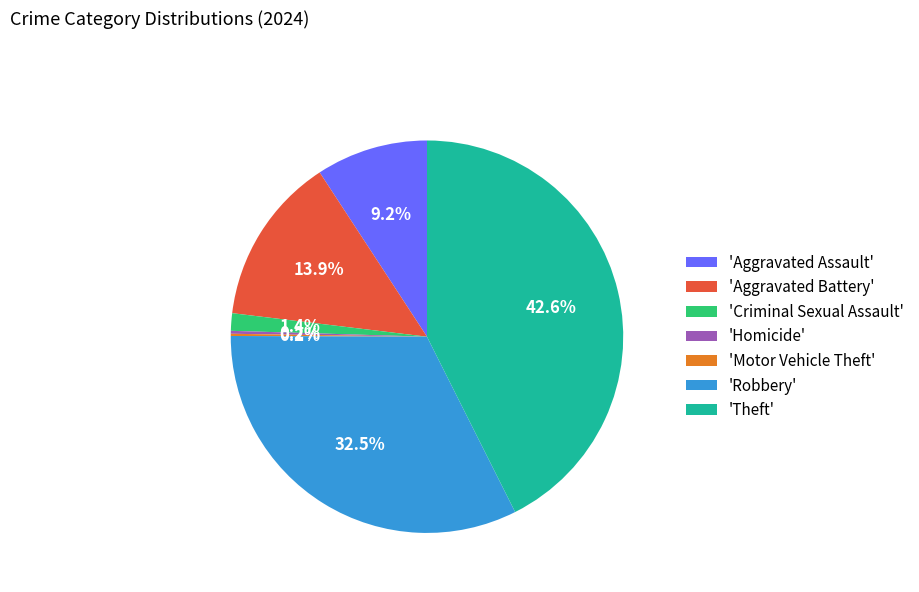

What is the largest slice in the pie chart?

'Theft'